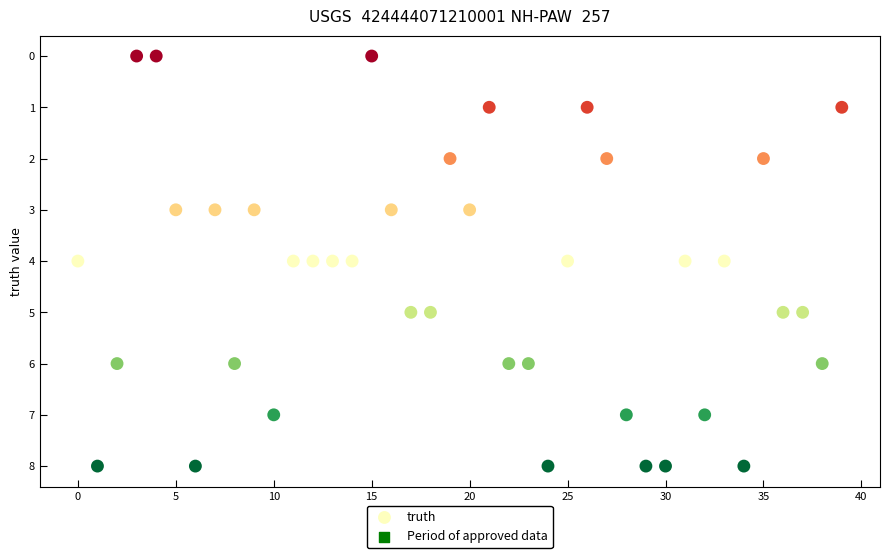

What is the range of Y values (max minus min)?

8